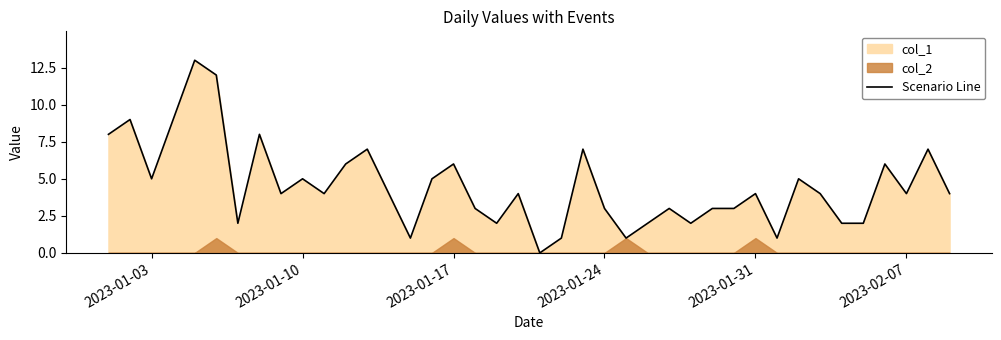

What is the highest value of the Scenario Line series?

13